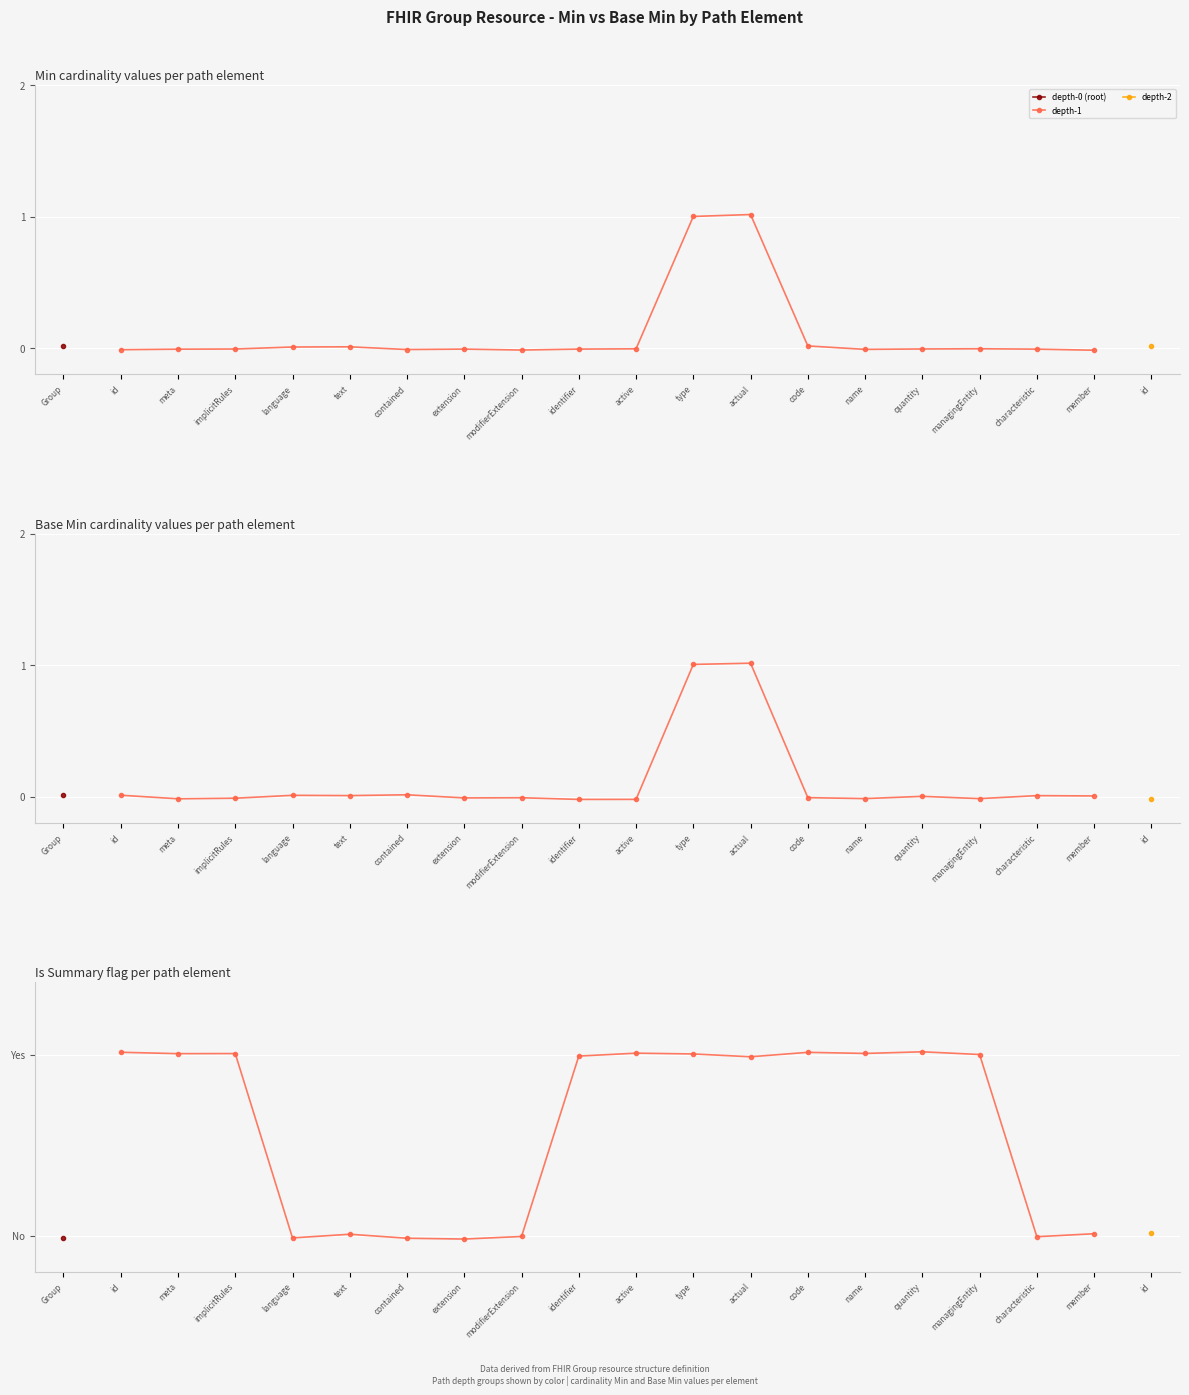

What is the sum of all values?

11.0